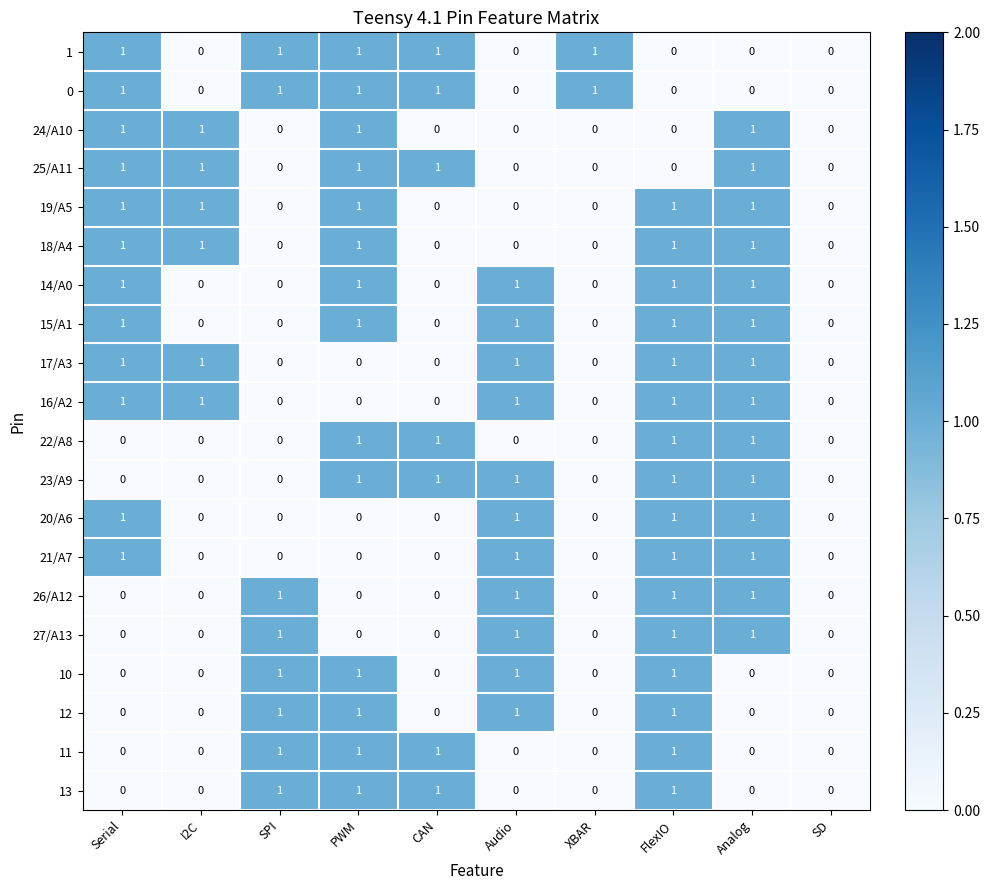

At which category is the sum across all series the highest?

FlexIO